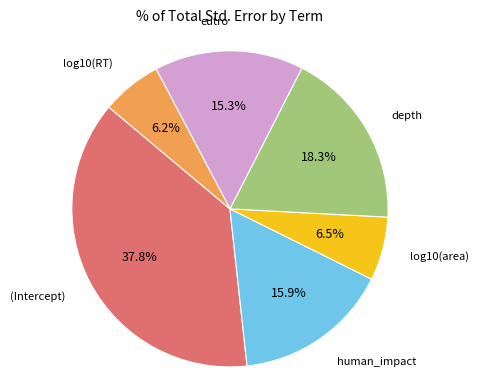

How many slices are in this pie chart?

6